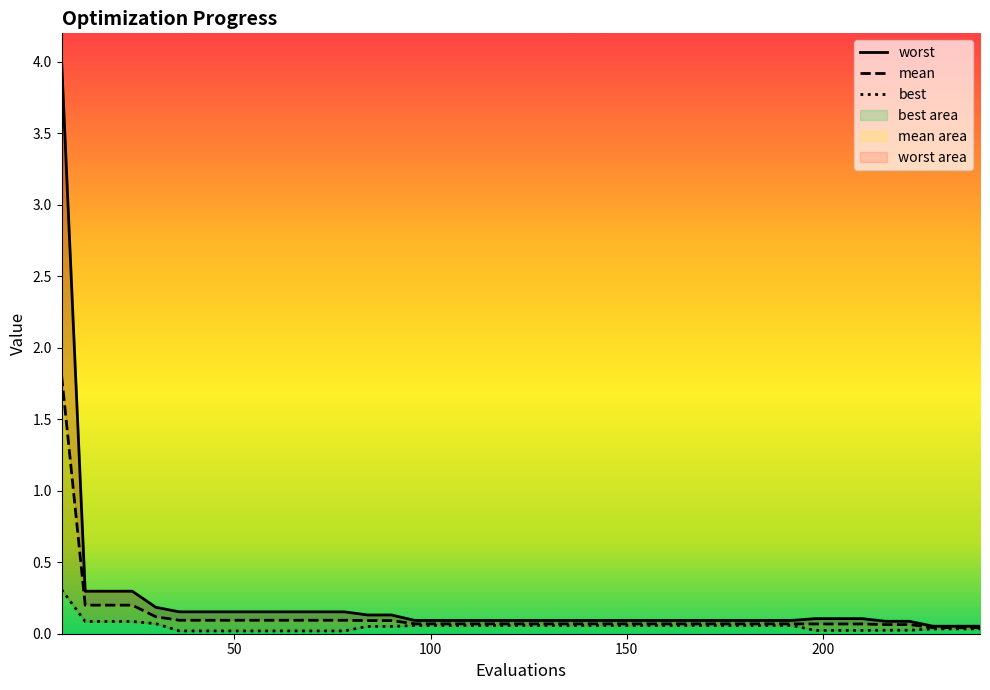

Reading left to right, transcribe all the data shown in this chart.

mean: 1.8	0.2	0.2	0.2	0.1	0.1	0.1	0.1	0.1	0.1	0.1	0.1	0.1	0.1	0.1	0.1	0.1	0.1	0.1	0.1	0.1	0.1	0.1	0.1	0.1	0.1	0.1	0.1	0.1	0.1	0.1	0.1	0.1	0.1	0.1	0.1	0.1	0.0	0.0	0.0
best: 0.3	0.1	0.1	0.1	0.1	0.0	0.0	0.0	0.0	0.0	0.0	0.0	0.0	0.1	0.1	0.1	0.1	0.1	0.1	0.1	0.1	0.1	0.1	0.1	0.1	0.1	0.1	0.1	0.1	0.1	0.1	0.1	0.0	0.0	0.0	0.0	0.0	0.0	0.0	0.0
worst: 4.0	0.3	0.3	0.3	0.2	0.2	0.2	0.2	0.2	0.2	0.2	0.2	0.2	0.1	0.1	0.1	0.1	0.1	0.1	0.1	0.1	0.1	0.1	0.1	0.1	0.1	0.1	0.1	0.1	0.1	0.1	0.1	0.1	0.1	0.1	0.1	0.1	0.1	0.1	0.1